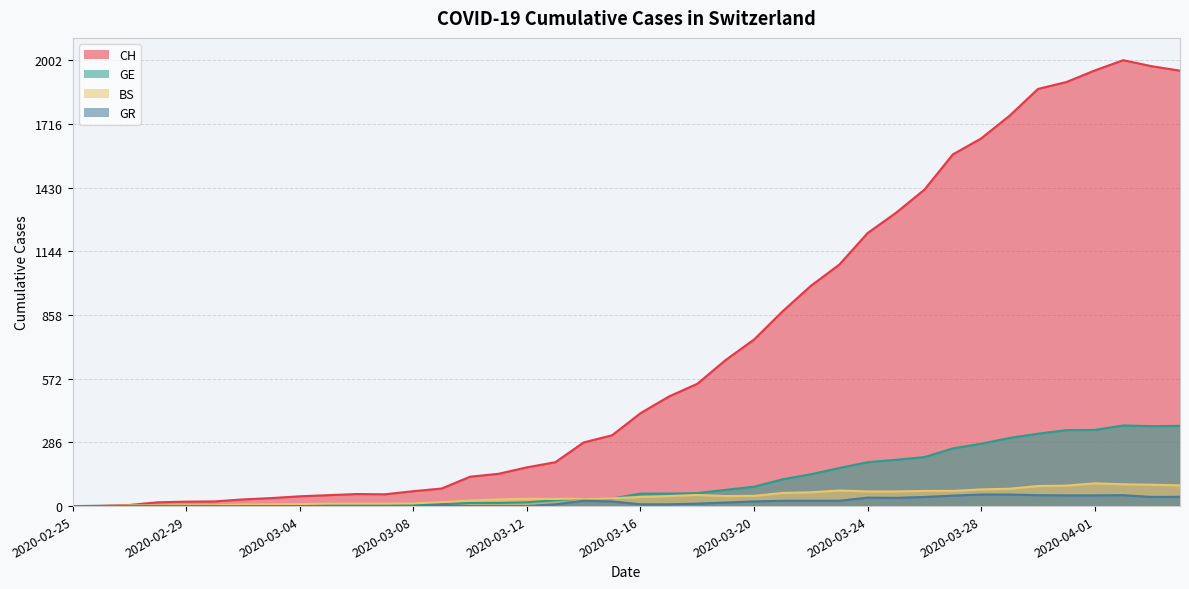

Does the chart display data point markers on the line(s)?

No